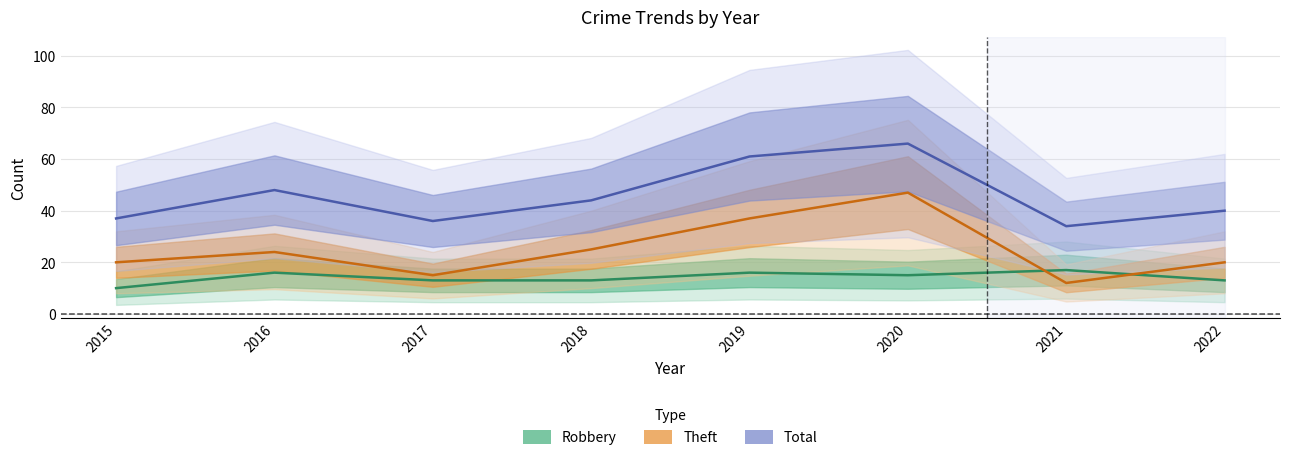

True or false: Total and Theft intersect in this chart.

False